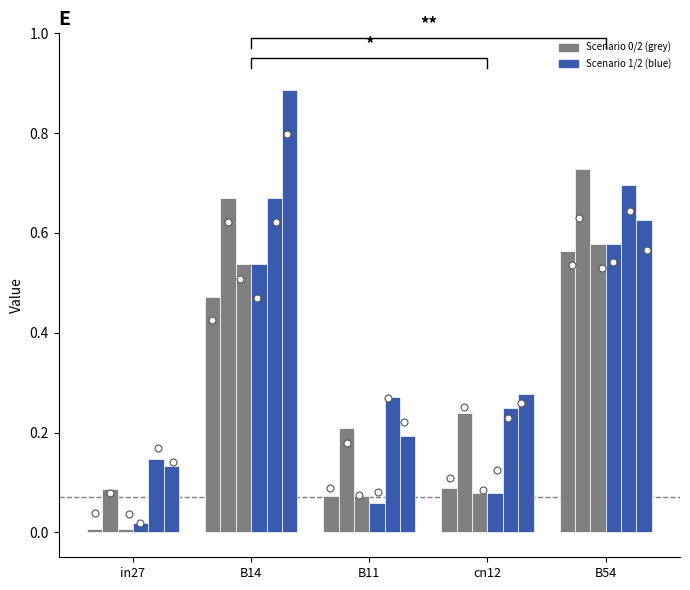

At which category is the sum across all series the highest?

B14